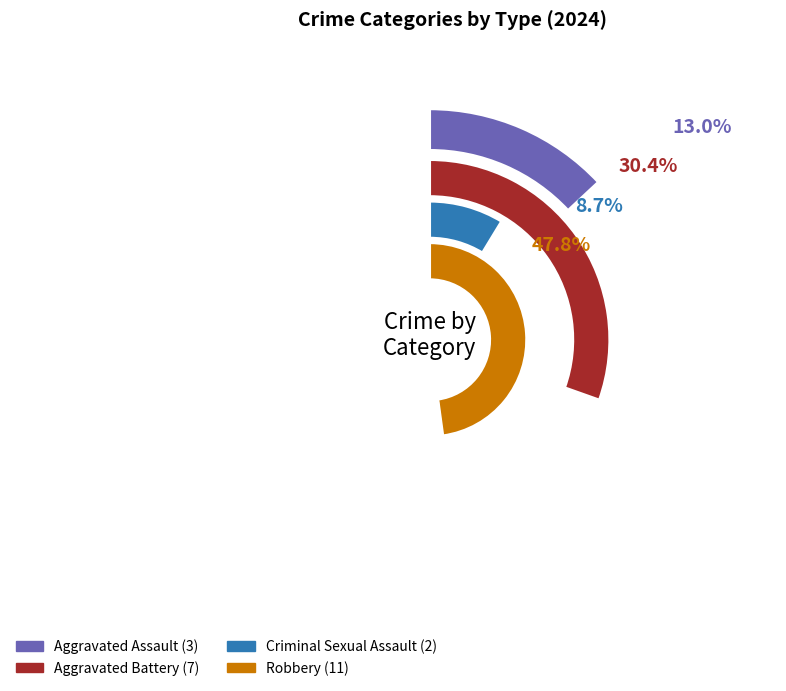

What is the largest slice in the pie chart?

Robbery